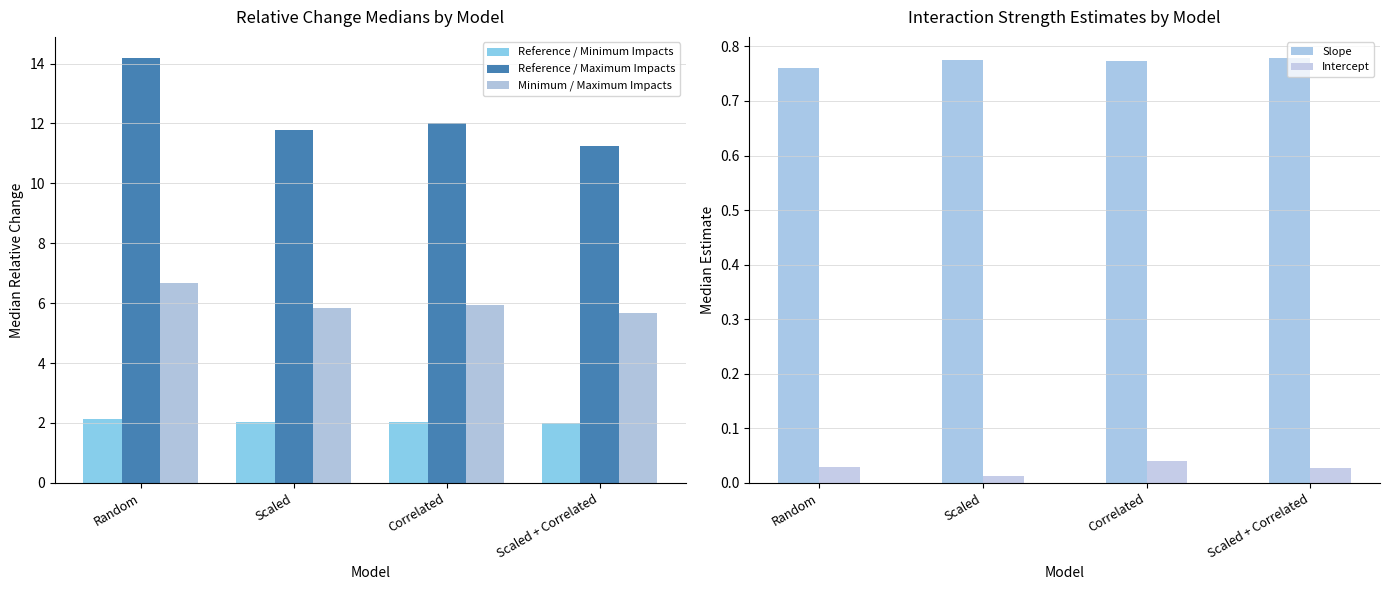

What is the label of the 3rd bar from the right?

Scaled